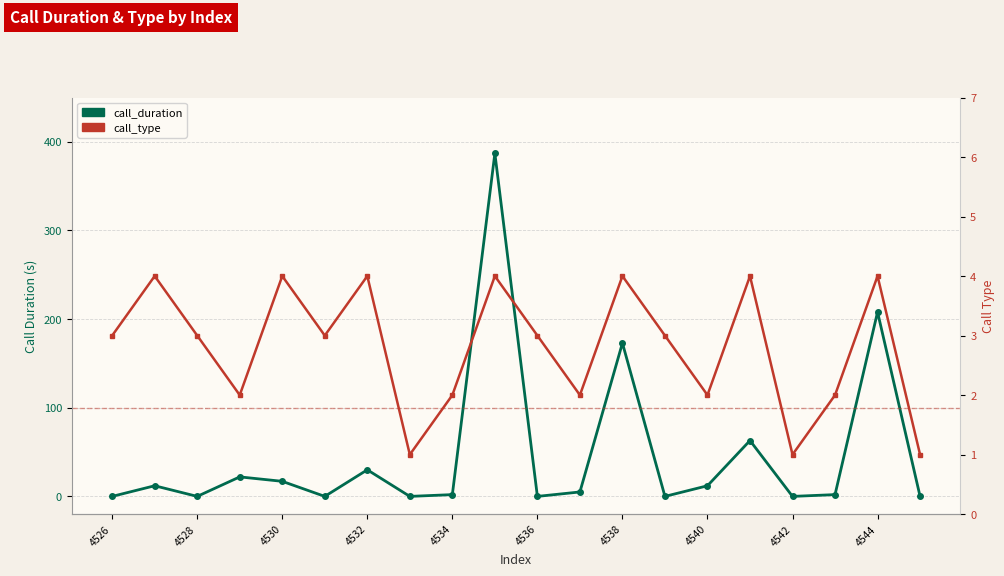

Between 19 and 11, which is larger?

11